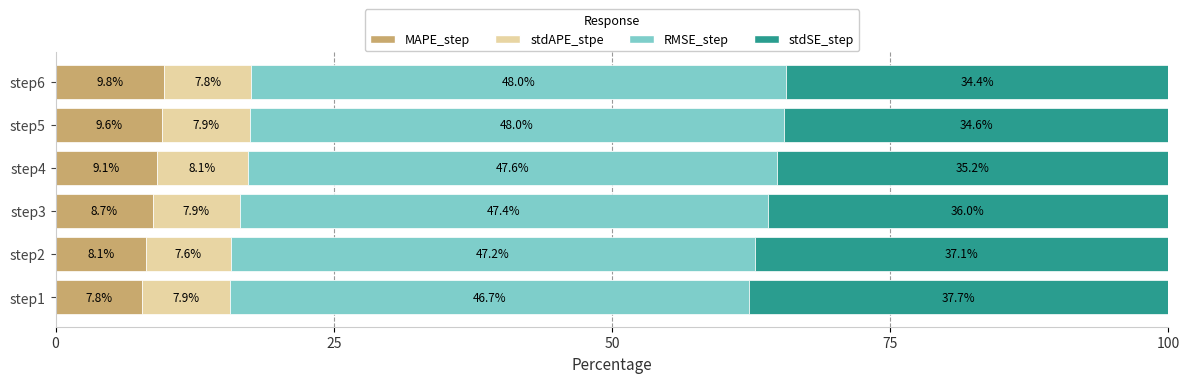

What is the lowest value of the MAPE_step series?

7.8